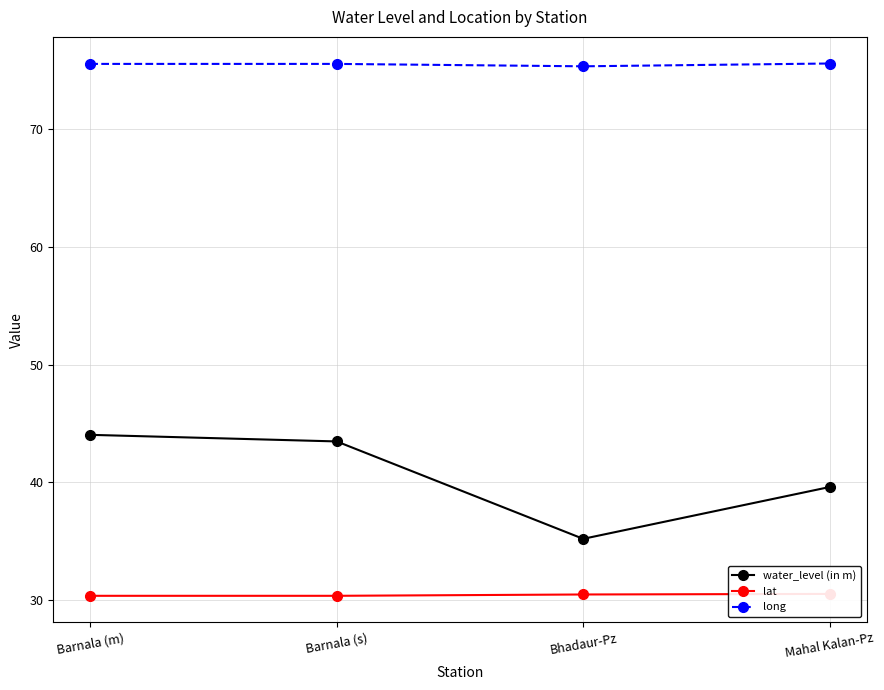

What is the spread (max minus min) of values at Bhadaur-Pz?

44.8